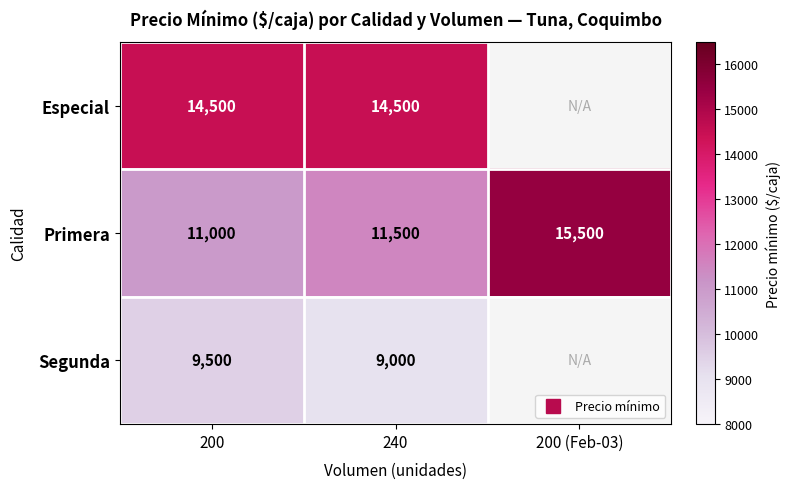

Which category has the highest value across all series?

200 (Feb-03)